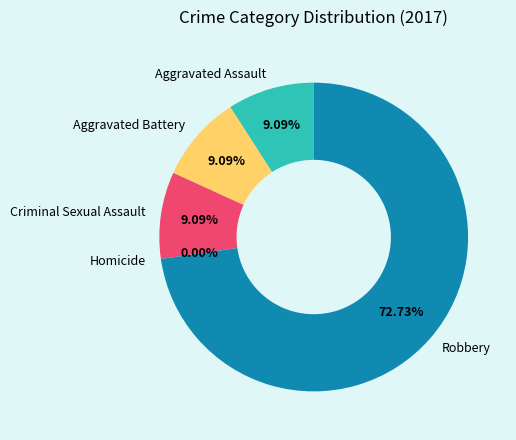

Is there a majority slice in this chart?

Yes